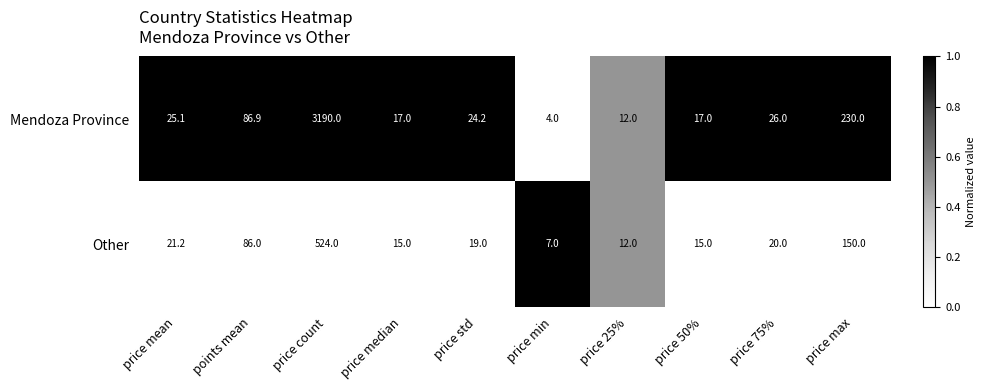

Rank the series by their average value, from highest to lowest.

Mendoza Province, Other